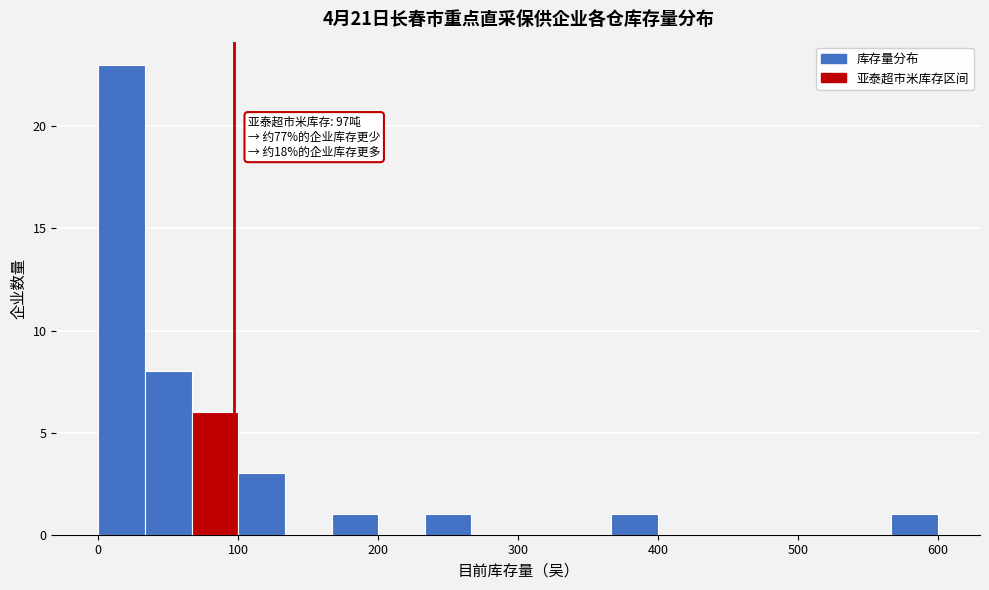

Around what value on the x-axis is the tallest bar? Give the approximate position of its centre, as read against the axis.

20